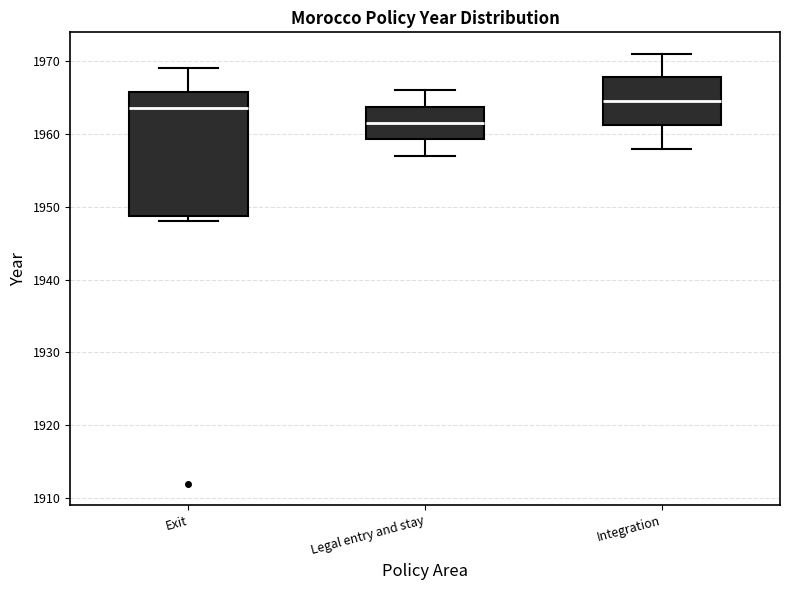

Reading left to right, transcribe this box plot: for each box, give where its median line is, the range the box spans, and where its two whiskers end, as read against the y-axis. The values are not printed on the chart, so give them approximately, as read against the axis.

Exit: median 1964, box 1949 to 1966, whiskers 1948 to 1969
Legal entry and stay: median 1962, box 1959 to 1964, whiskers 1957 to 1966
Integration: median 1965, box 1961 to 1968, whiskers 1958 to 1971